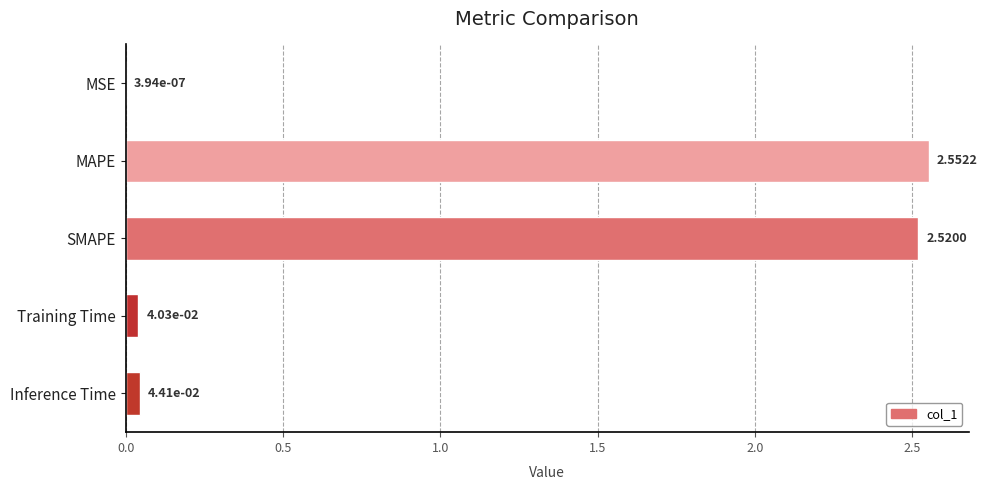

Does the chart contain stacked bars?

No